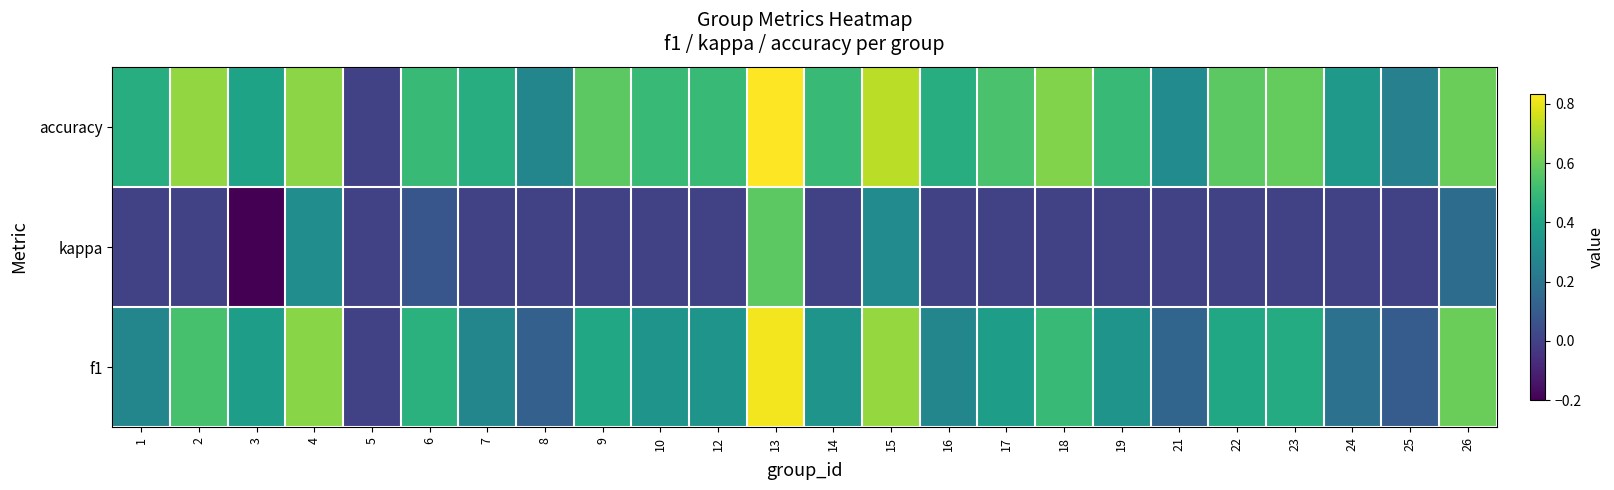

List the series in order of their overall mean, highest first.

accuracy, f1, kappa